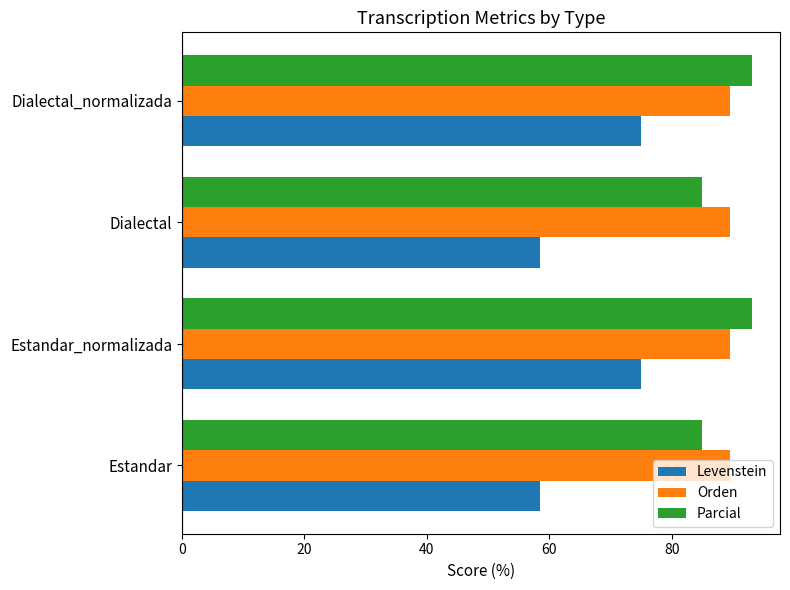

What is the sum of all Orden values?

358.2